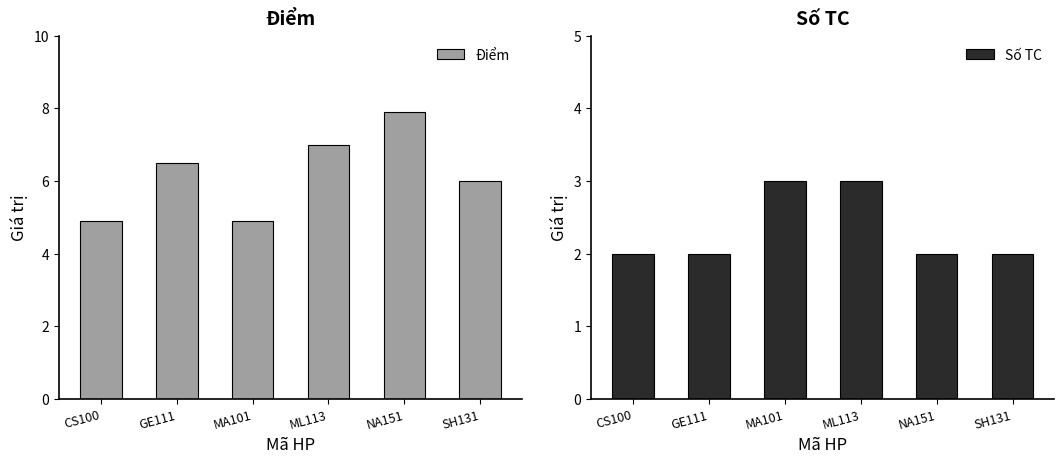

Reading left to right, what are all the values shown in this chart?

Điểm: CS100=4.9	GE111=6.5	MA101=4.9	ML113=7.0	NA151=7.9	SH131=6.0
Số TC: CS100=2.0	GE111=2.0	MA101=3.0	ML113=3.0	NA151=2.0	SH131=2.0